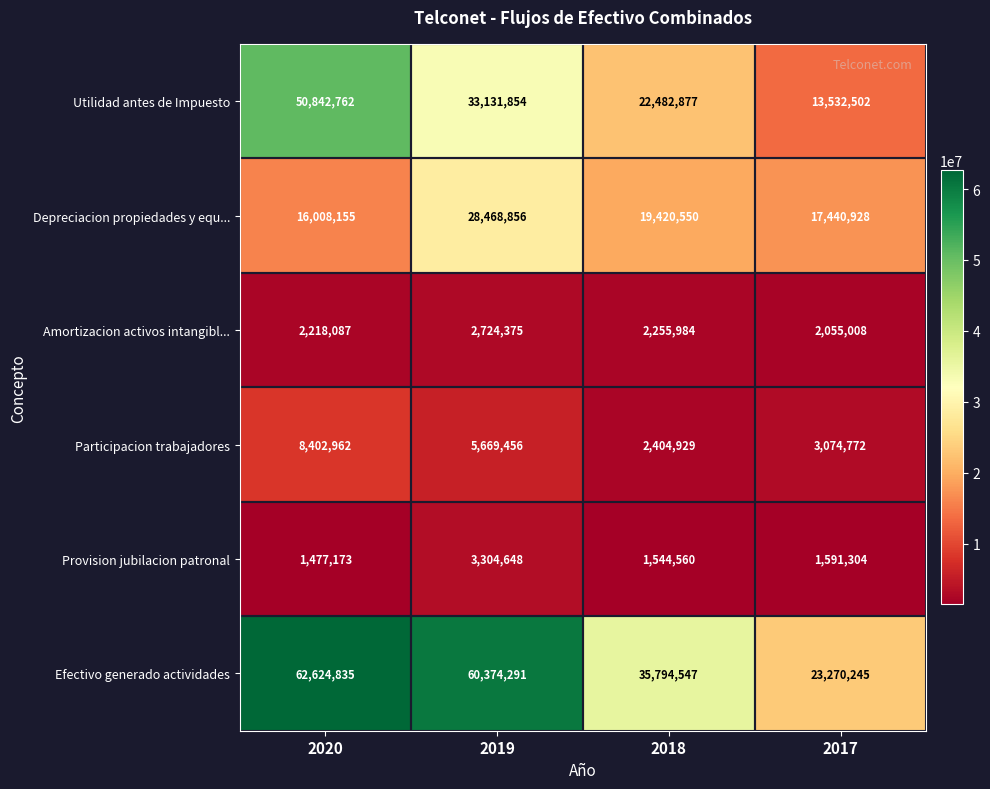

What is the average value of the Amortizacion activos intangibl... series?

2313364